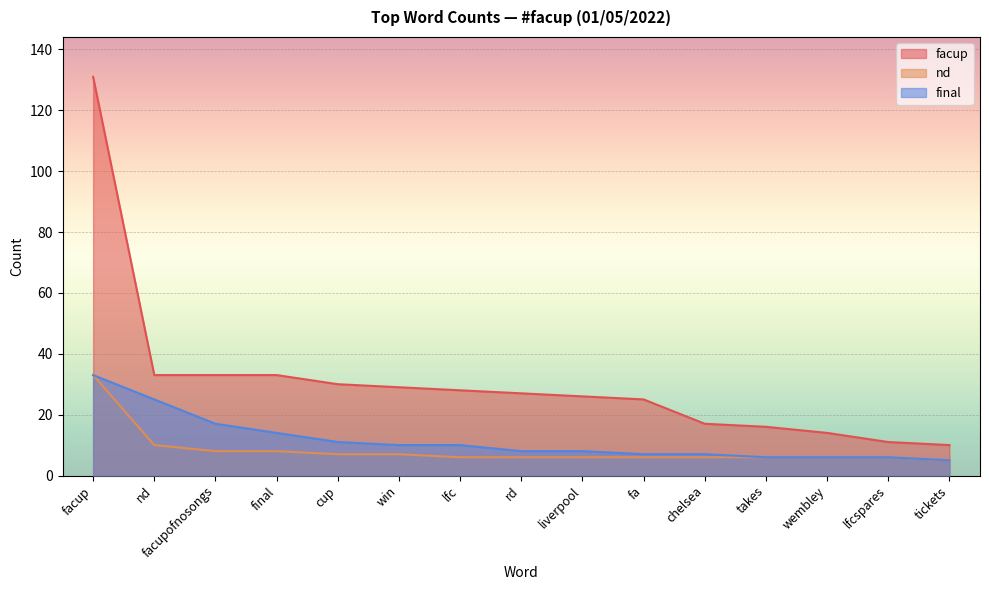

How many lines are shown in the chart?

3